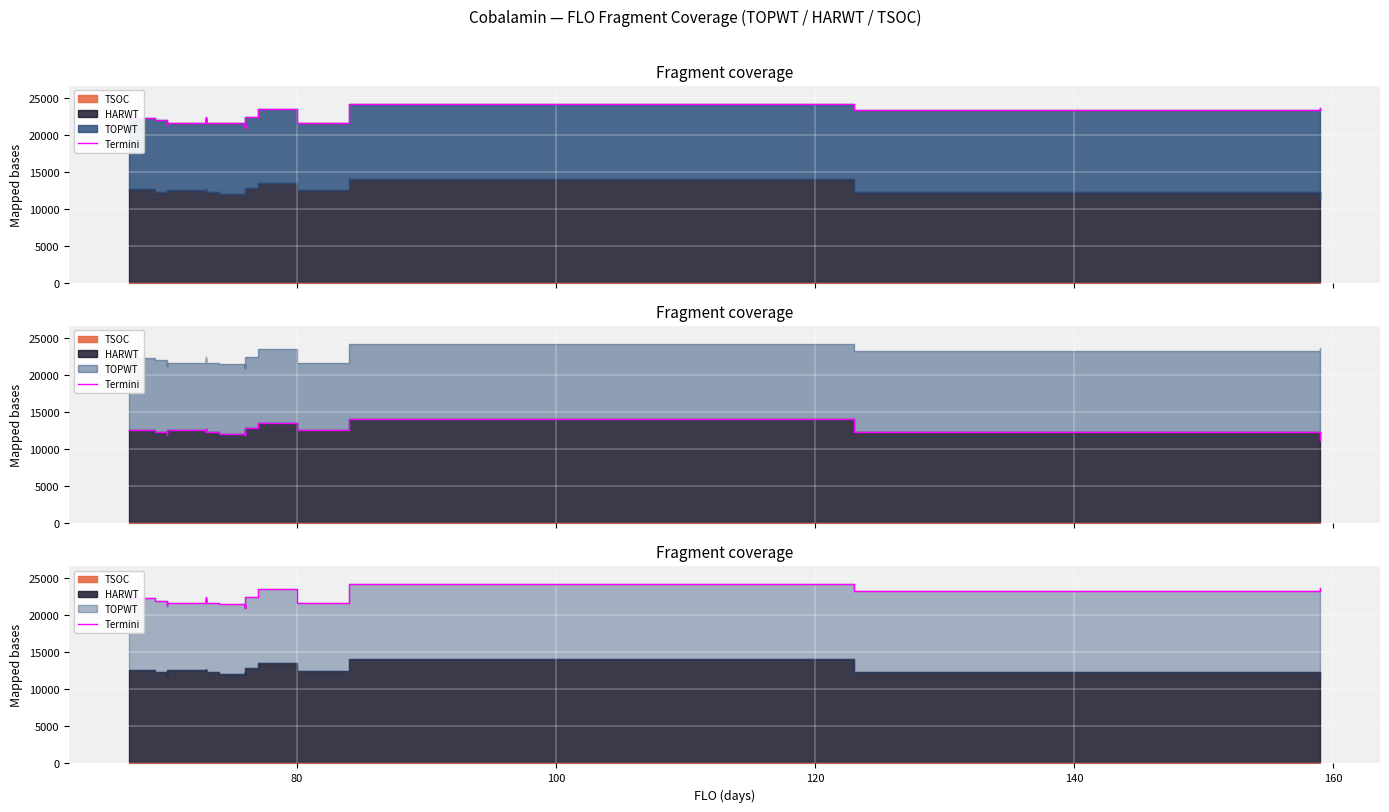

How many lines are shown in the chart?

1